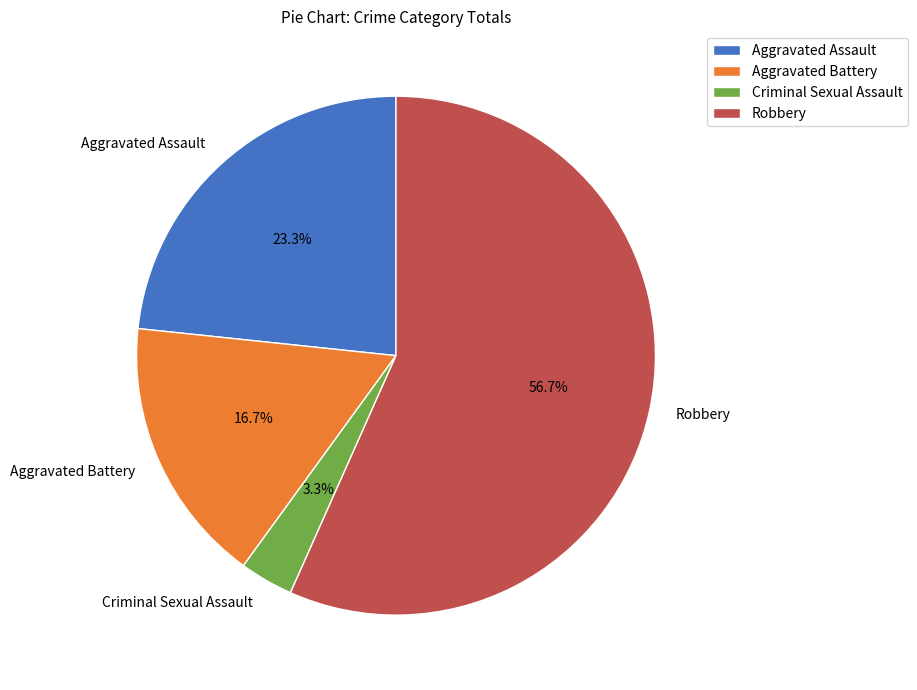

To the nearest percent, what is the difference between the Aggravated Battery and Robbery slice percentages?

40%